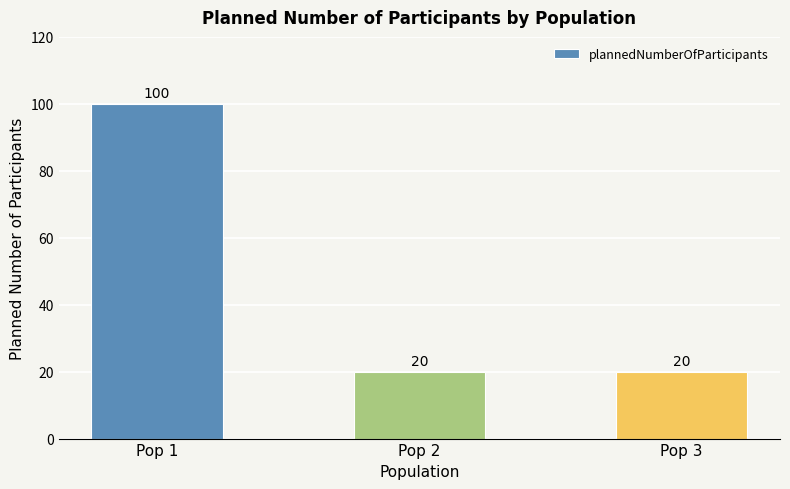

How many categories are shown in the chart?

3